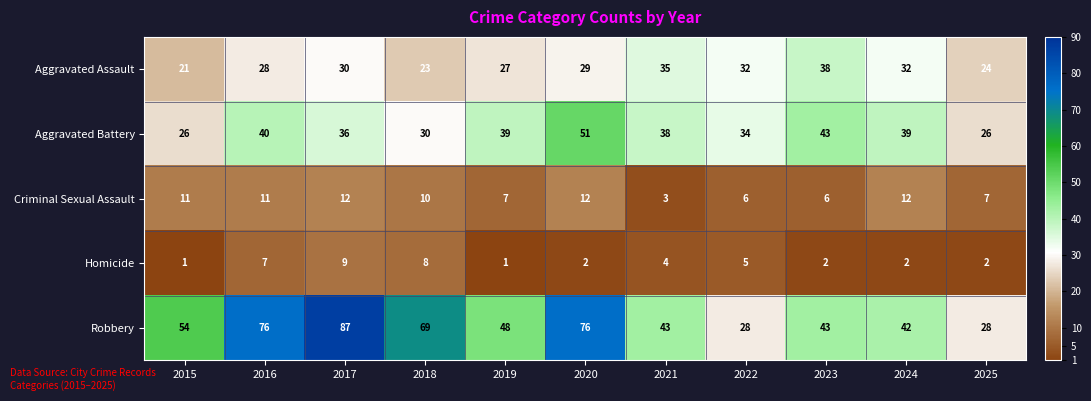

At which label does Aggravated Assault reach its minimum?

2015